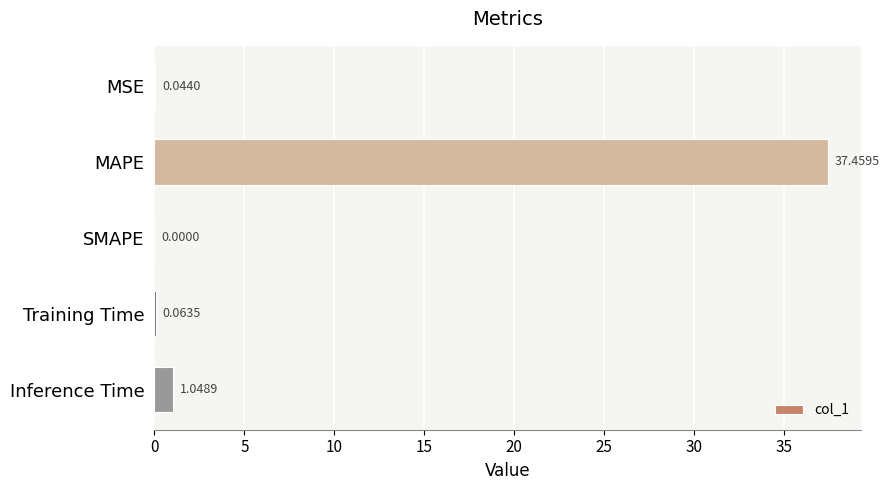

Which category has the highest value across all series?

MAPE